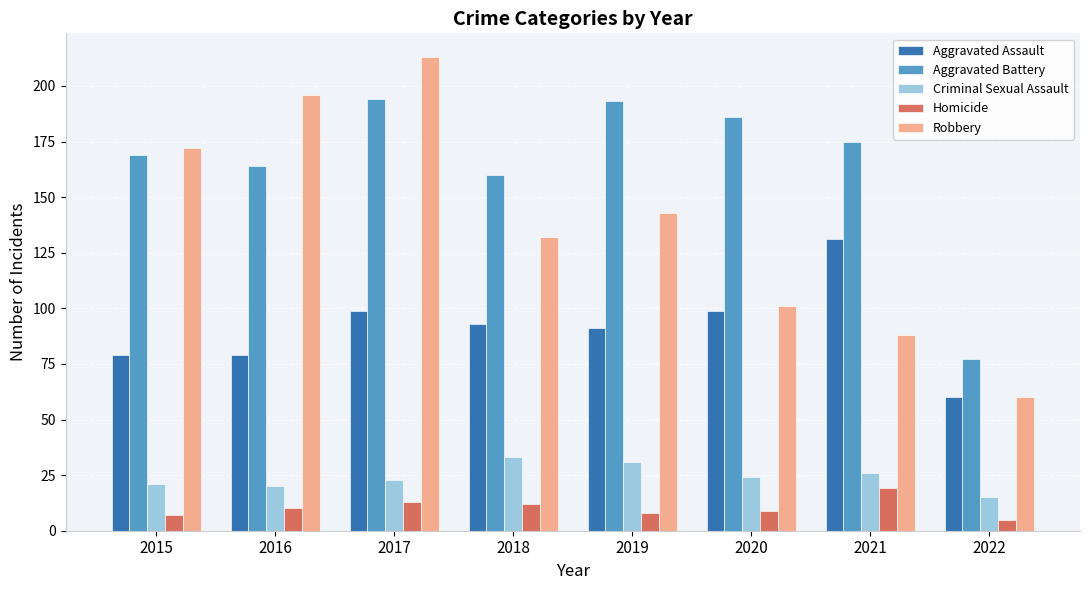

Which series has the largest range (max minus min)?

Robbery